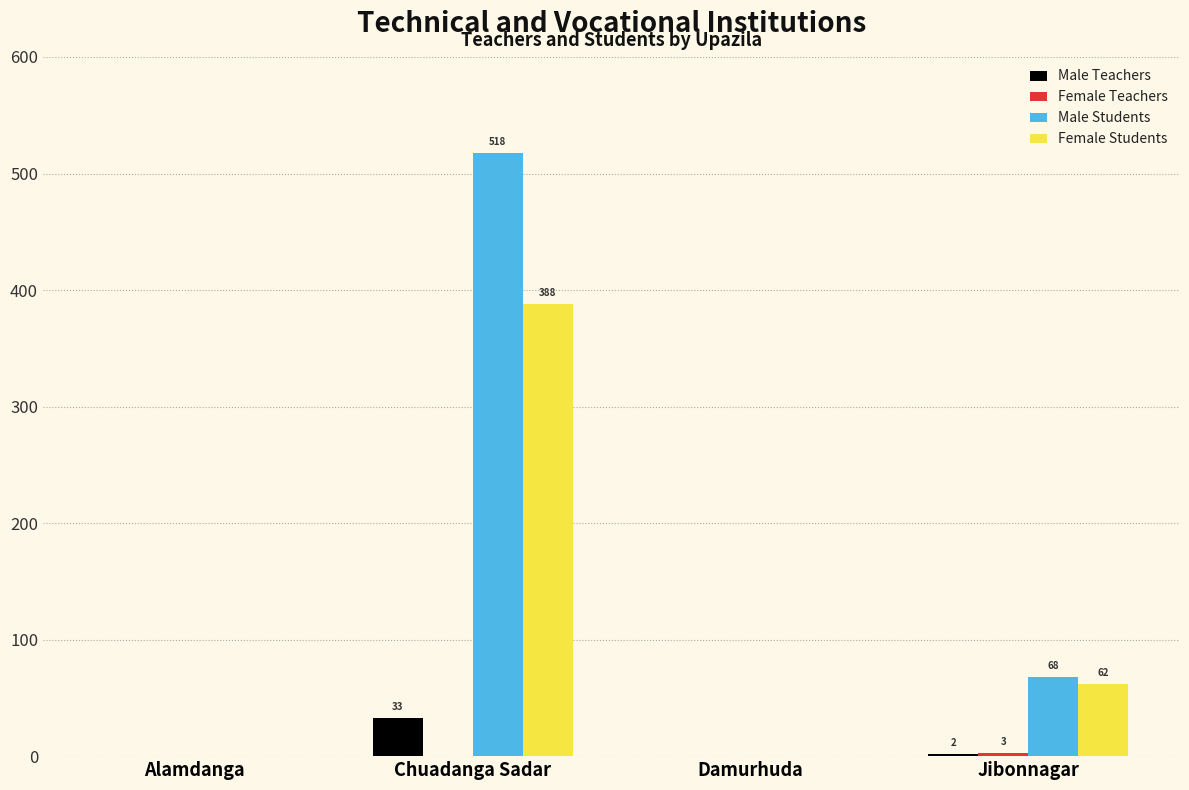

True or false: Male Students has a value of 242 at Chuadanga Sadar.

False